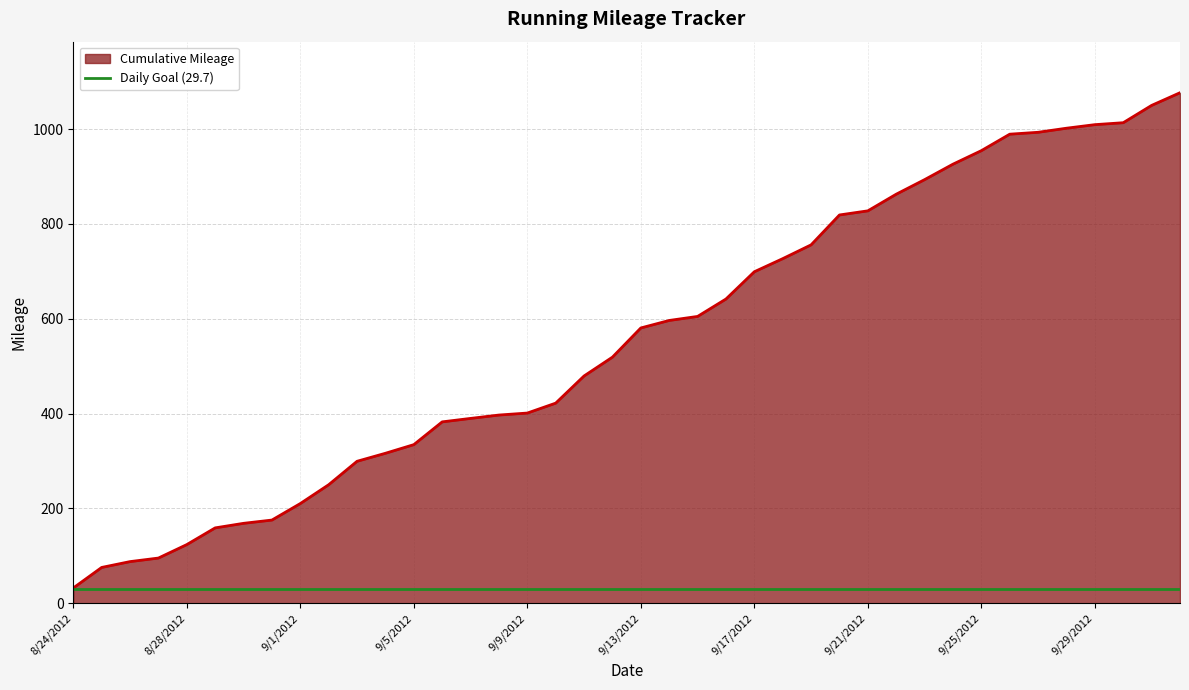

List the series in order of their overall mean, lowest first.

Daily Goal (29.7), Cumulative Mileage